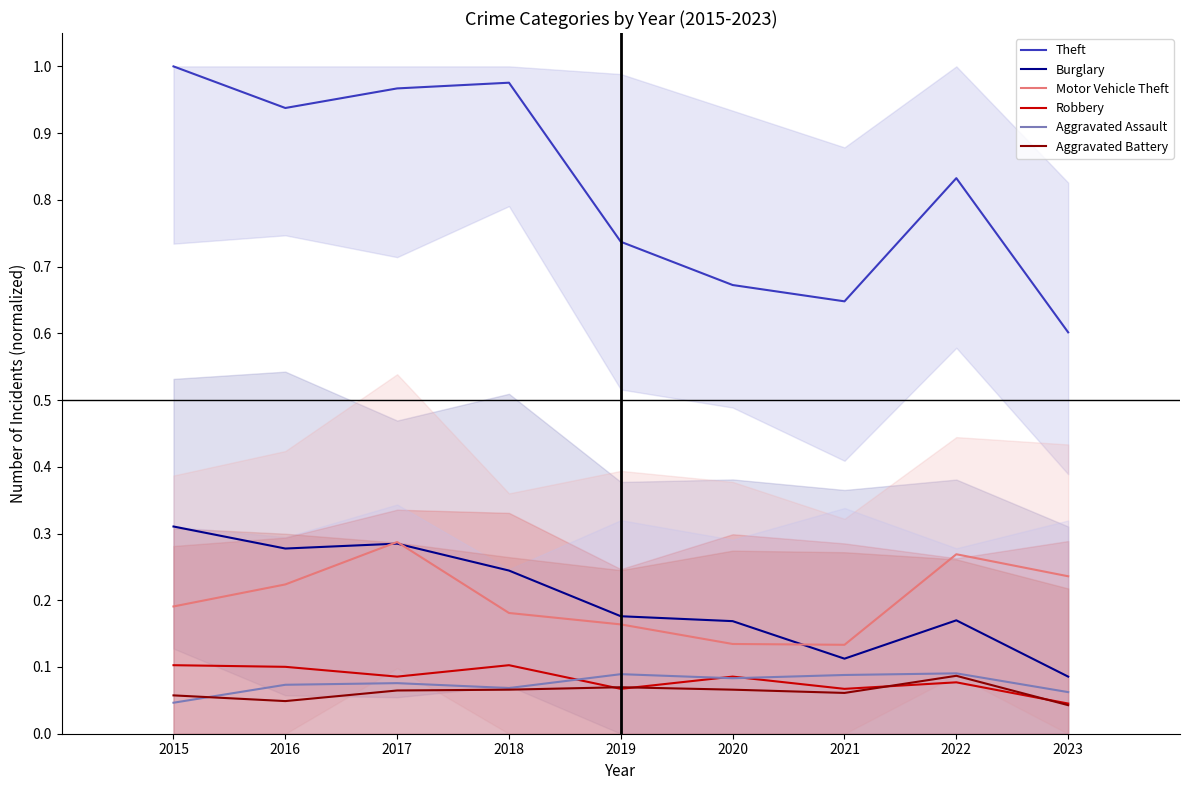

How many times do Aggravated Assault and Aggravated Battery cross each other?

1